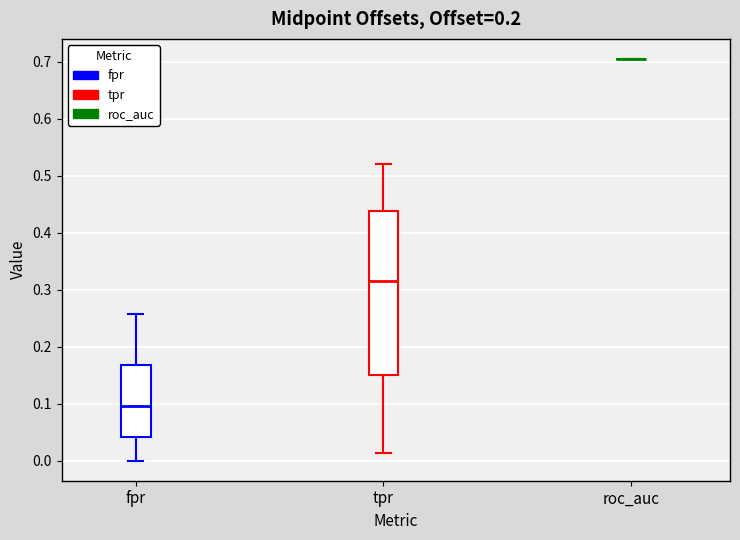

Reading left to right, read every box against the y-axis: the position of its median line, the range the box covers, and the ends of its whiskers. The values are not printed on the chart, so give them approximately, as read against the axis.

fpr: median 0.10, box 0.04 to 0.17, whiskers 0.00 to 0.26
tpr: median 0.32, box 0.15 to 0.44, whiskers 0.01 to 0.52
roc_auc: box collapsed to a line at 0.70, whiskers 0.70 to 0.70